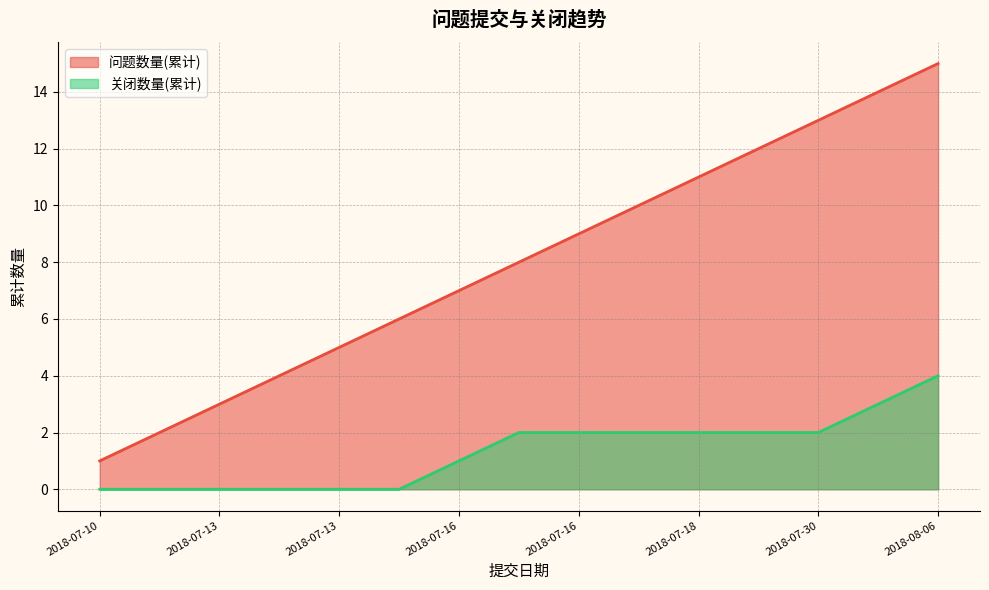

Reading left to right, list all the values displayed in this chart.

问题数量(累计): 1	2	3	4	5	6	7	8	9	10	11	12	13	14	15
关闭数量(累计): 0	0	0	0	0	0	1	2	2	2	2	2	2	3	4